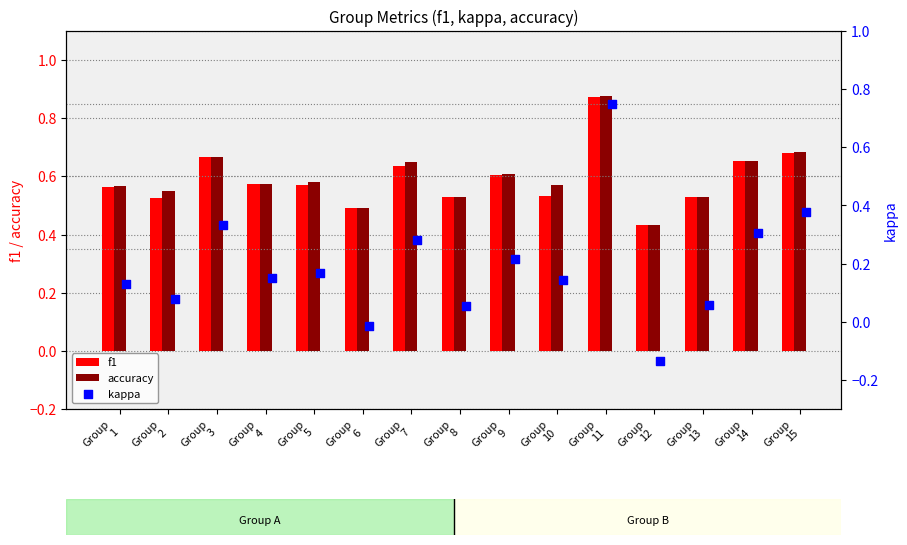

Which series has the largest total across all categories?

accuracy